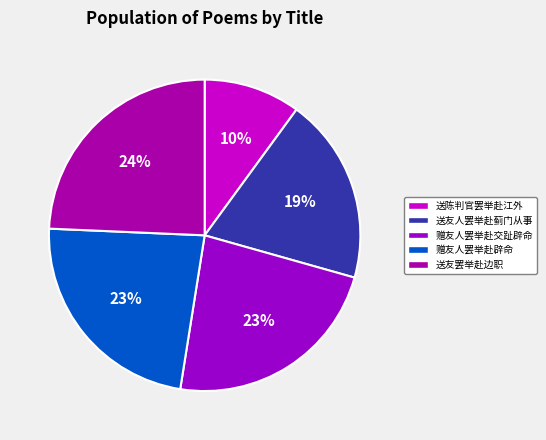

Approximately how many times larger is the value at 送友人罢举赴蓟门从事 compared to 送陈判官罢举赴江外?

1.9